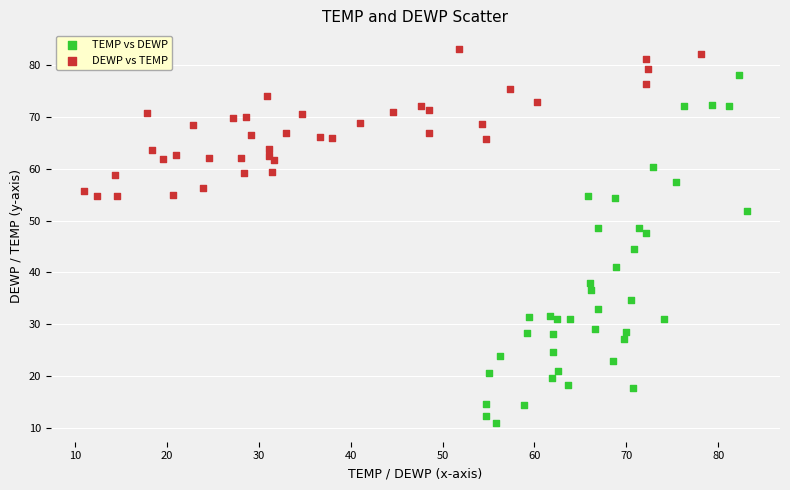

What are all the series names shown in the legend?

TEMP vs DEWP, DEWP vs TEMP